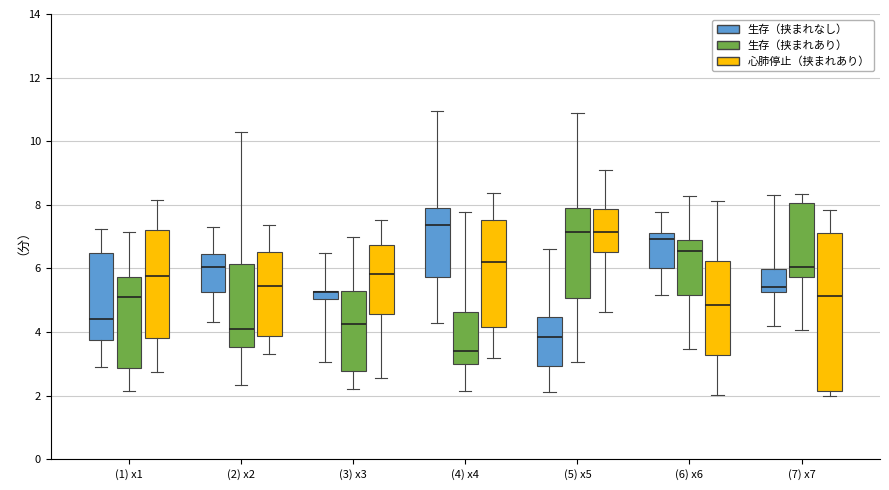

Which box is the tallest, from its lower edge to its upper edge?

(7) x7 (心肺停止（挟まれあり）)